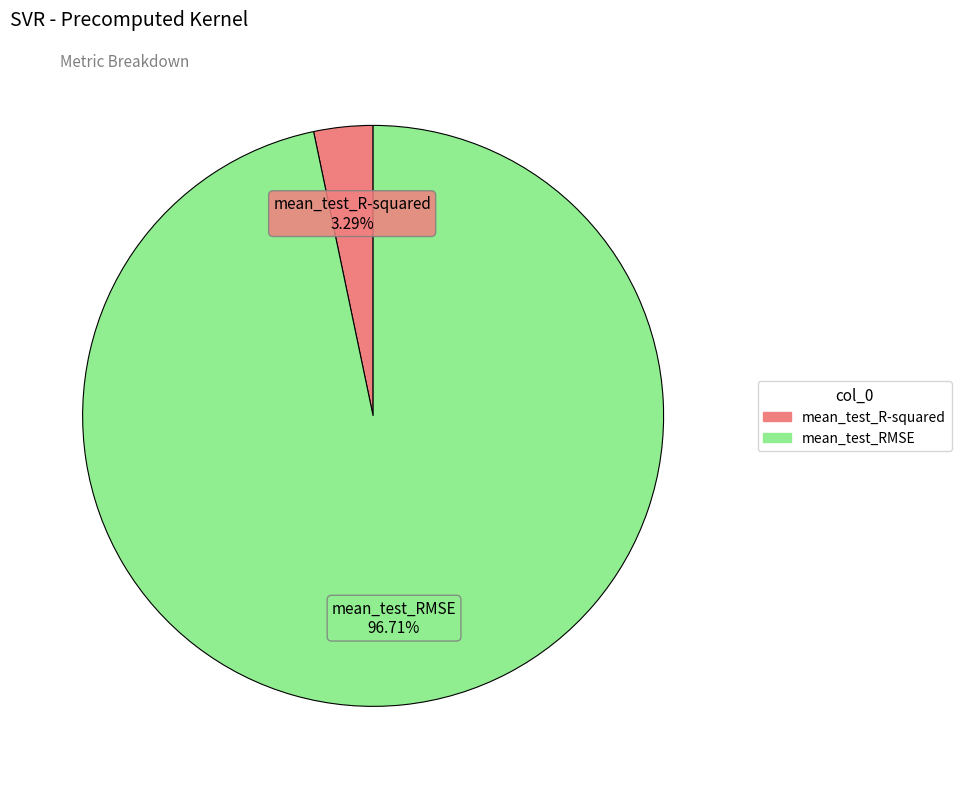

What percentage is the mean_test_R-squared slice, to the nearest percent?

3%